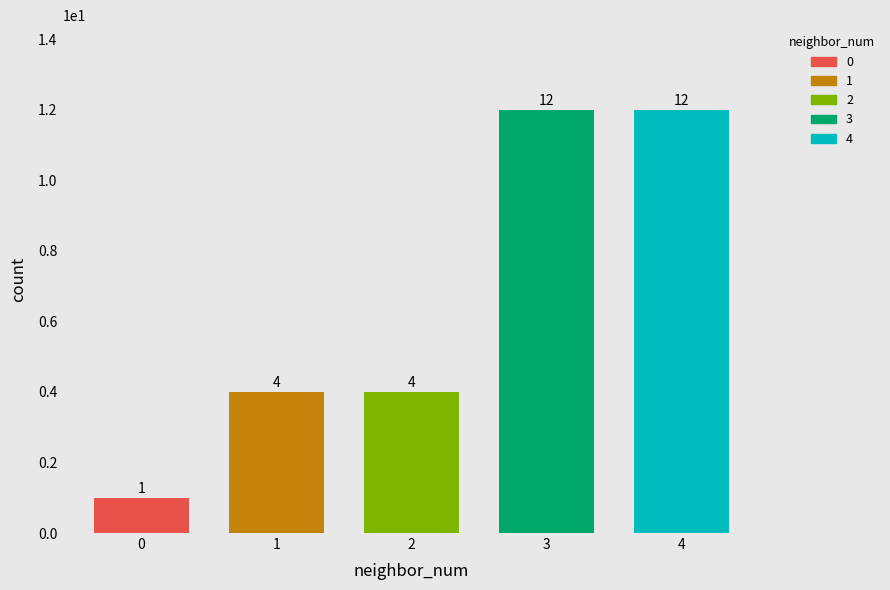

What is the minimum value shown in the chart?

1